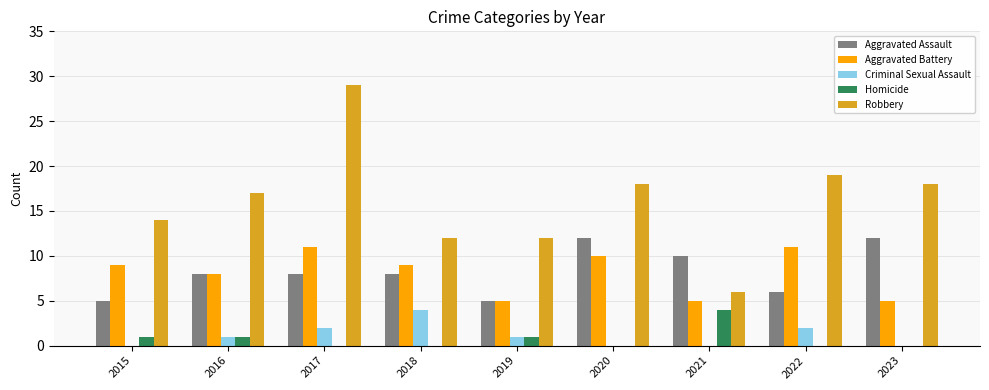

Is it true that Aggravated Assault equals 4 at 2021?

False